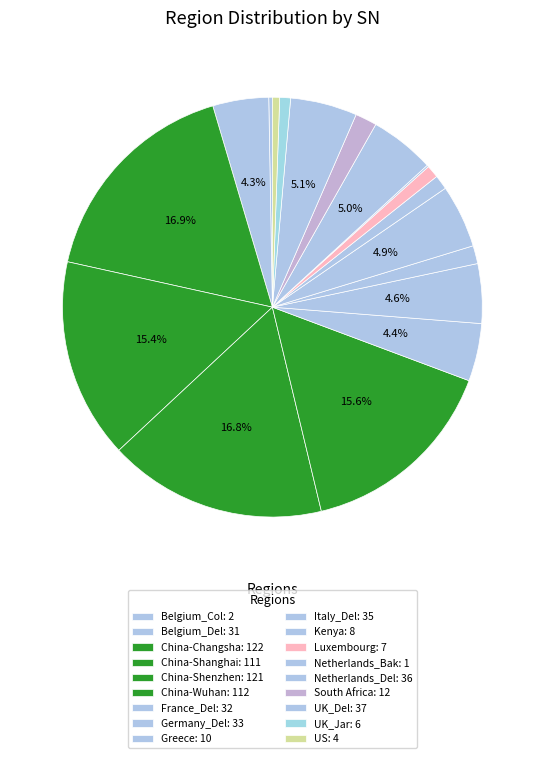

Which slice is the largest?

China-Changsha